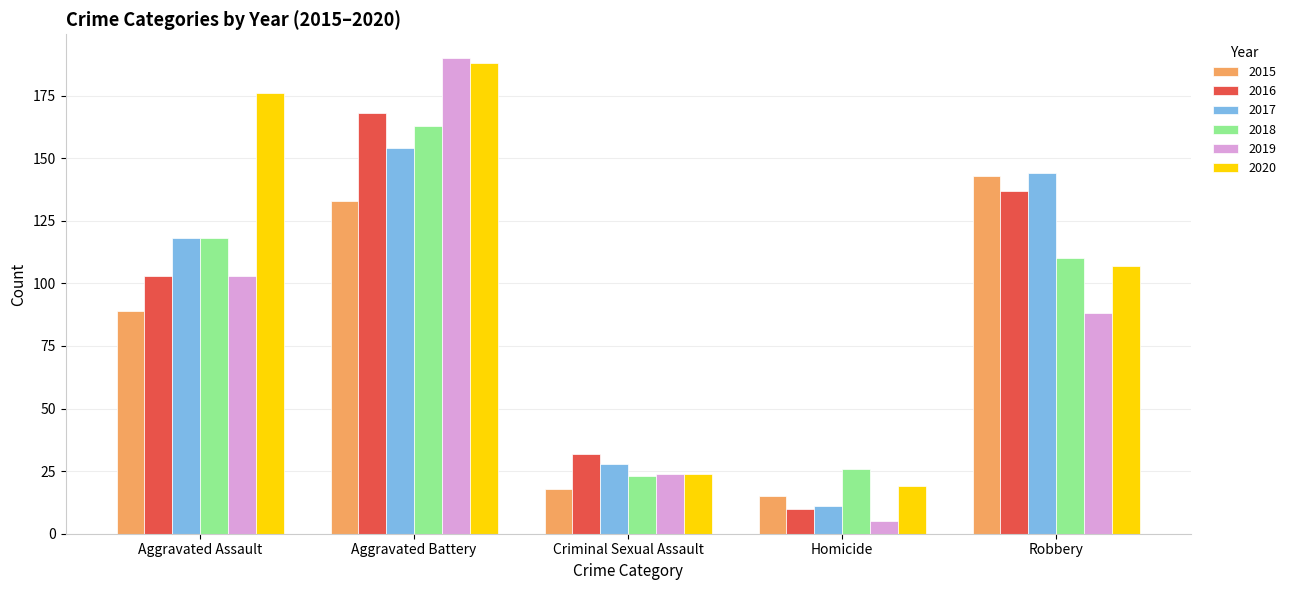

At which category does the chart reach its peak across all series?

Aggravated Battery